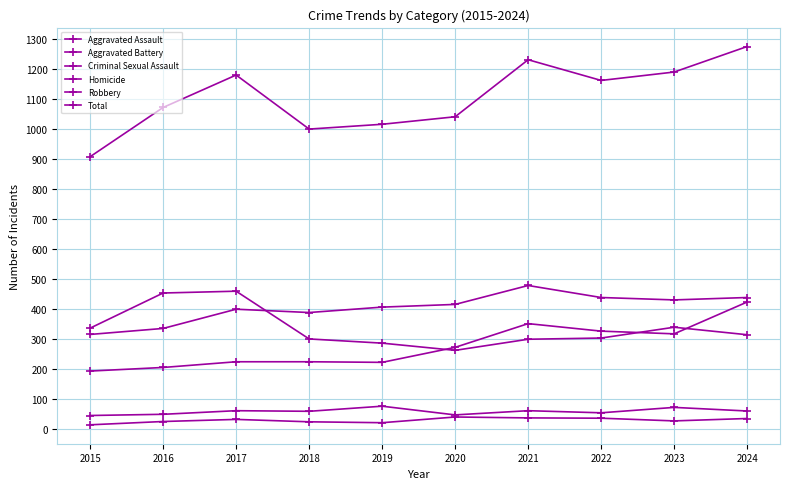

What is the difference between the Robbery values at 2022 and 2021?

4